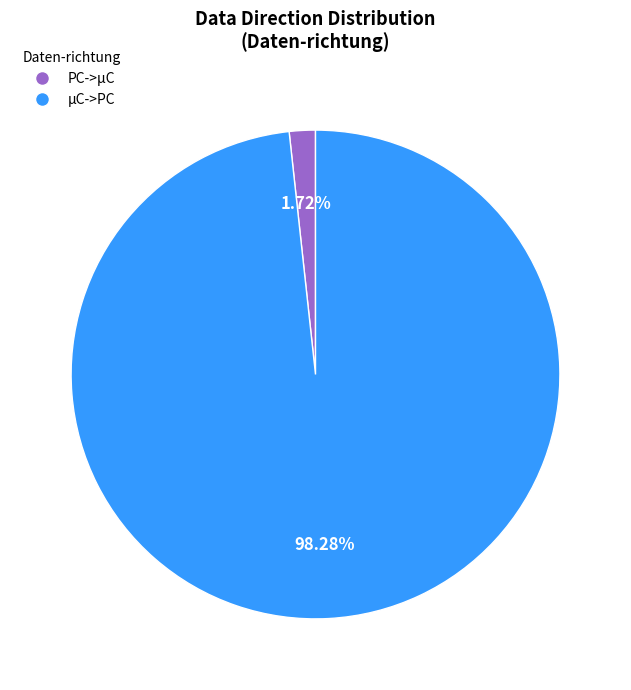

Which slice is the smallest?

PC->µC